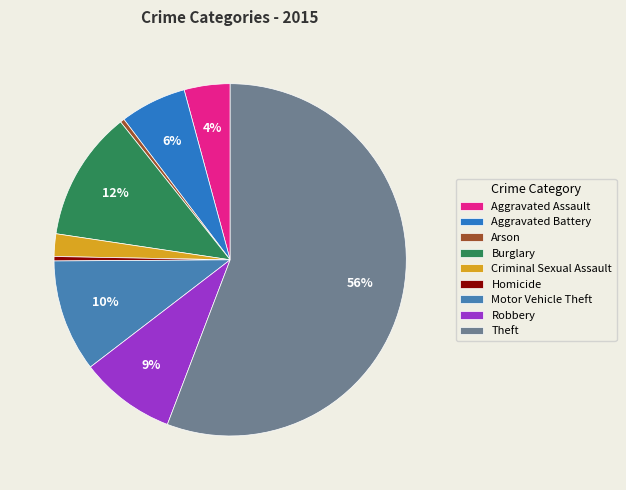

The Theft slice represents 47% of the pie. True or false?

False